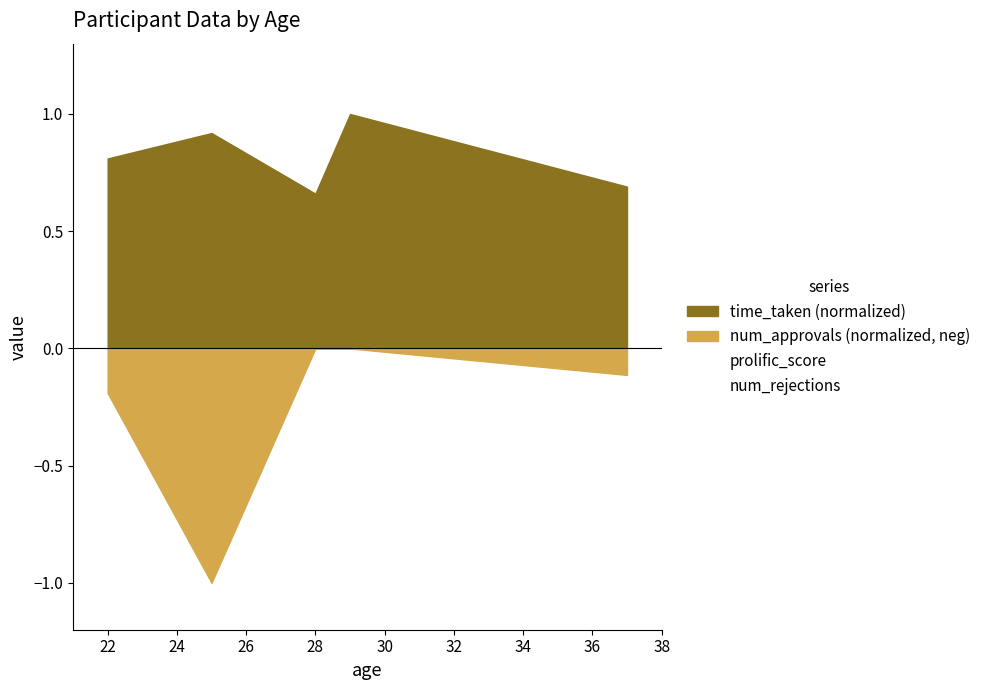

True or false: num_rejections and prolific_score cross at least once.

False